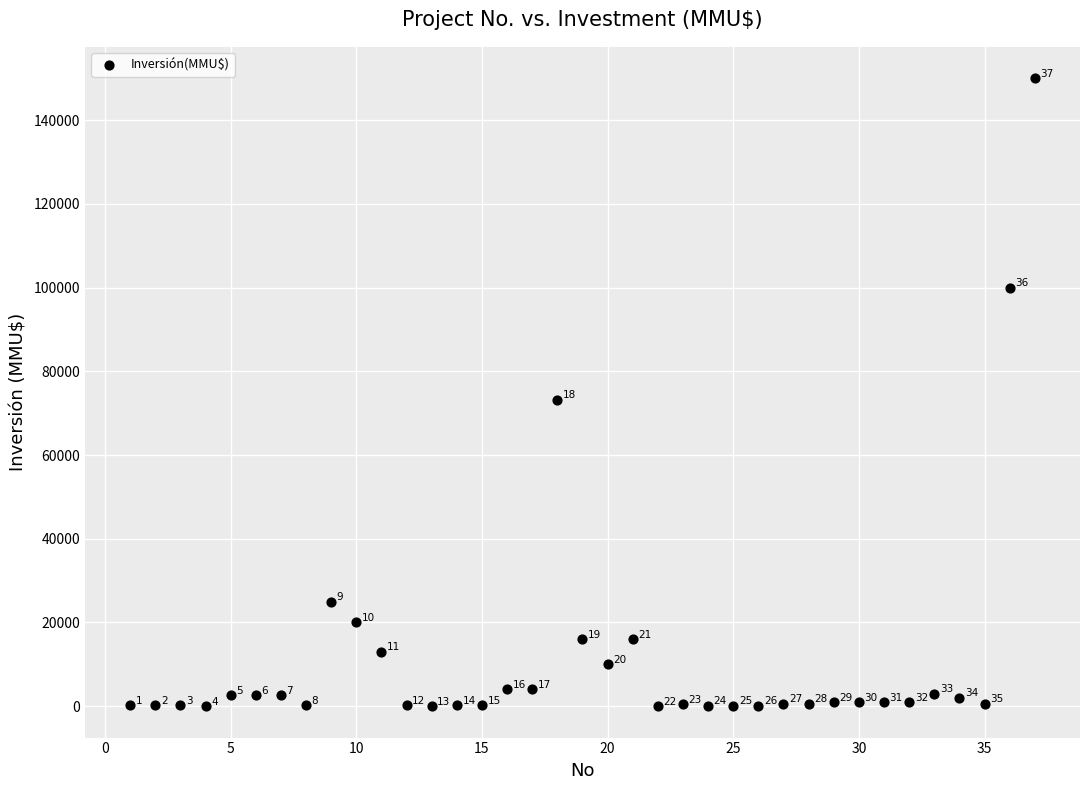

What Y value in the scatter plot is closest to 75000?

73200